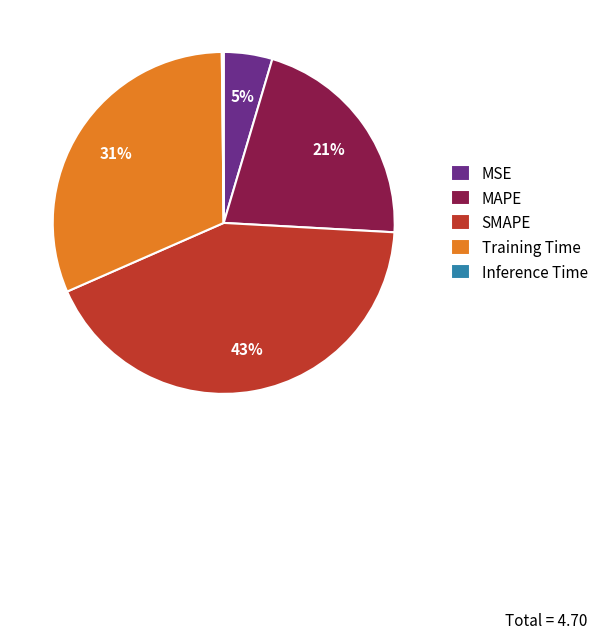

Does MSE account for over 50% of the chart?

No